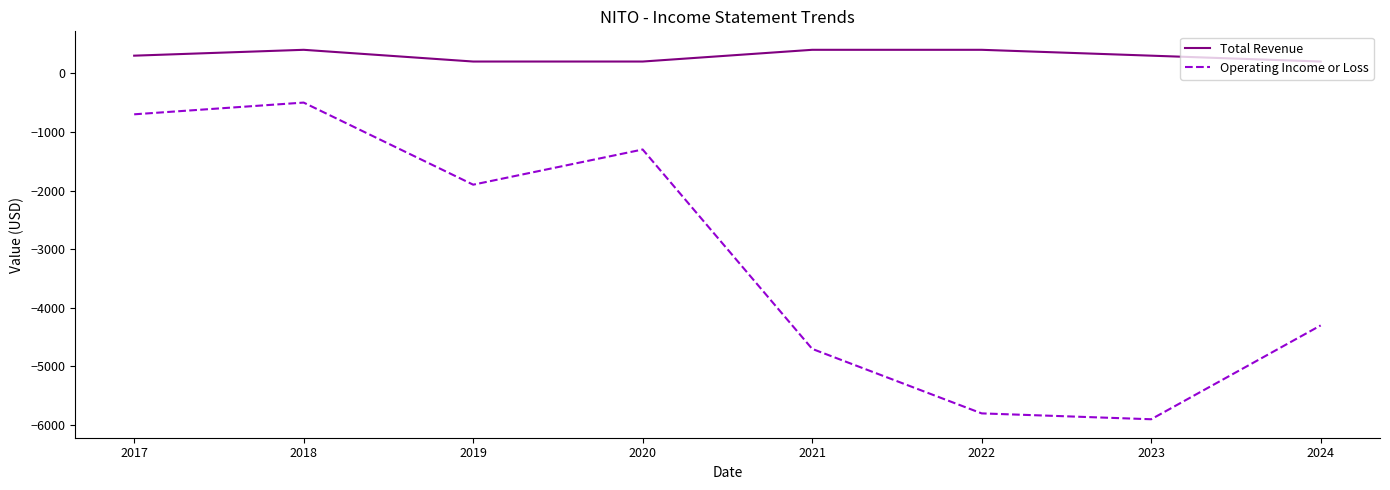

Which series has the largest total across all categories?

Total Revenue